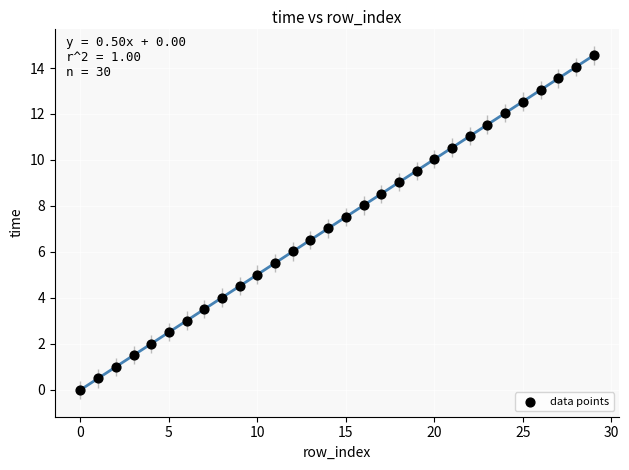

What is the range of Y values (max minus min)?

14.5